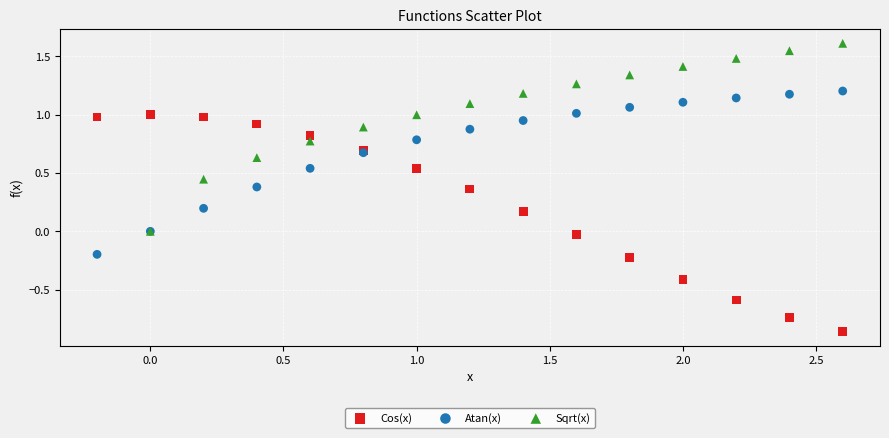

Which series contains the highest Y value?

Sqrt(x)